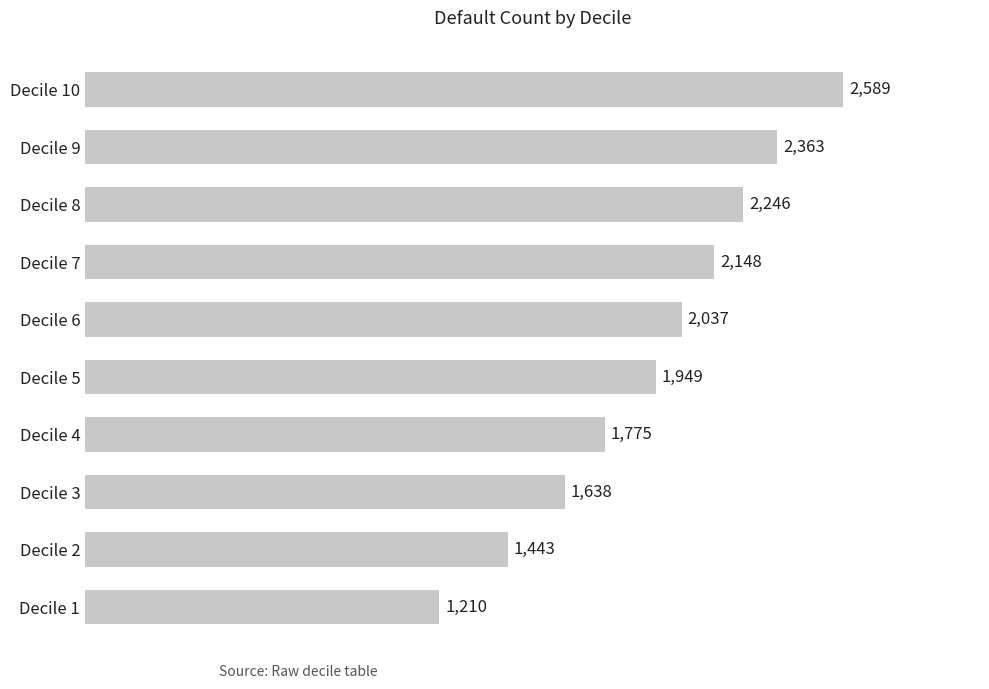

Approximately how many times larger is the value at Decile 7 compared to Decile 1?

1.8